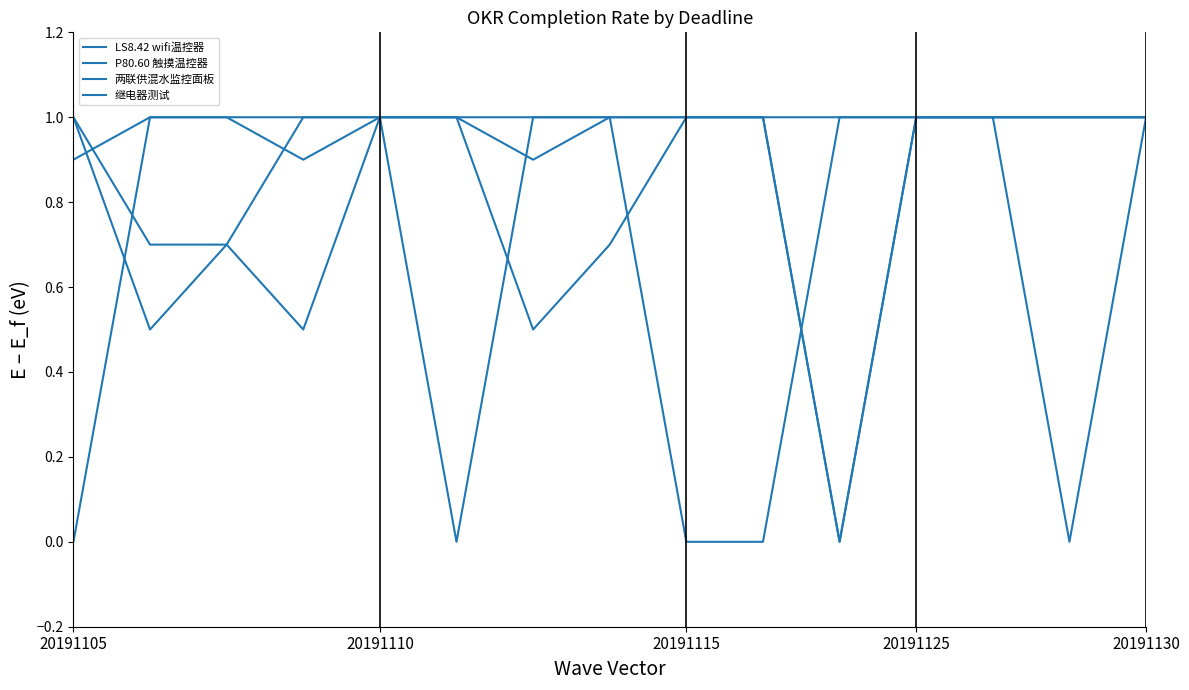

Does the chart display data point markers on the line(s)?

No